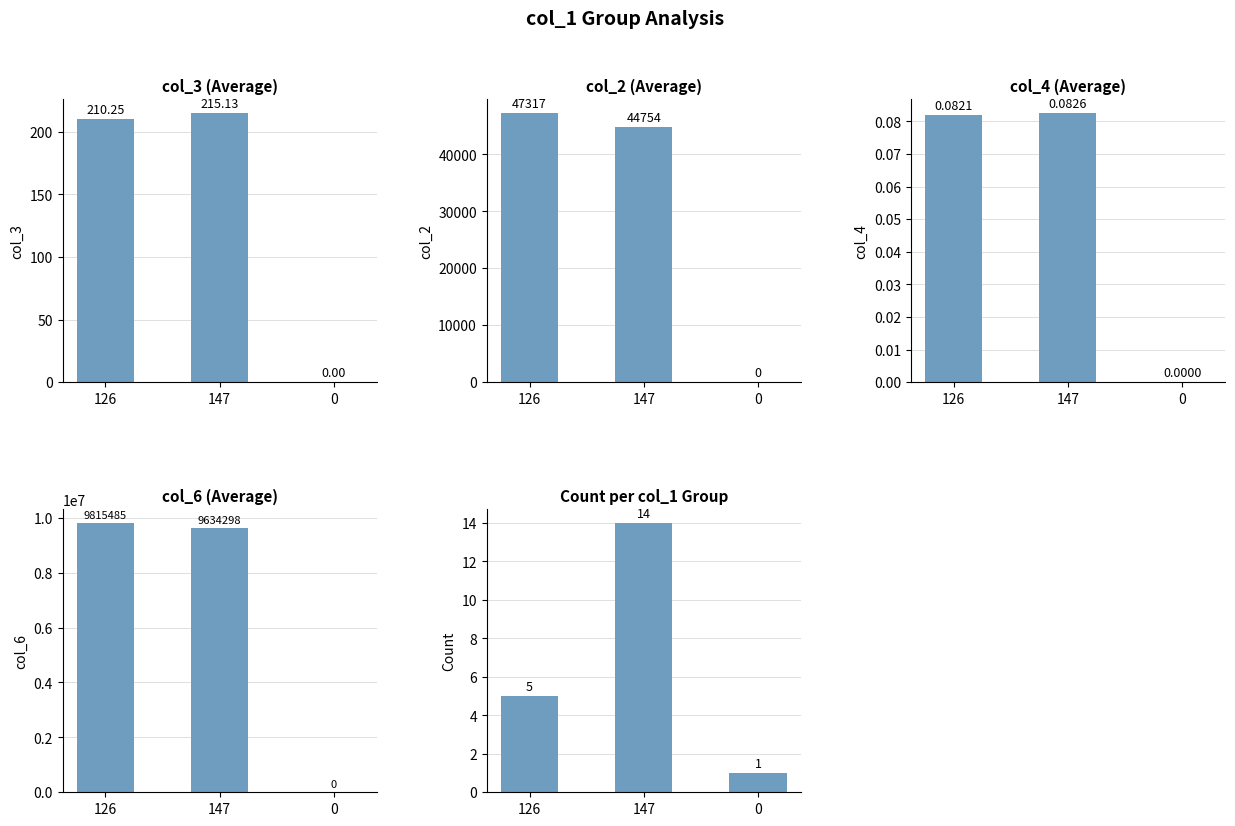

Rank the categories by avg col_2 value from lowest to highest.

0, 147, 126